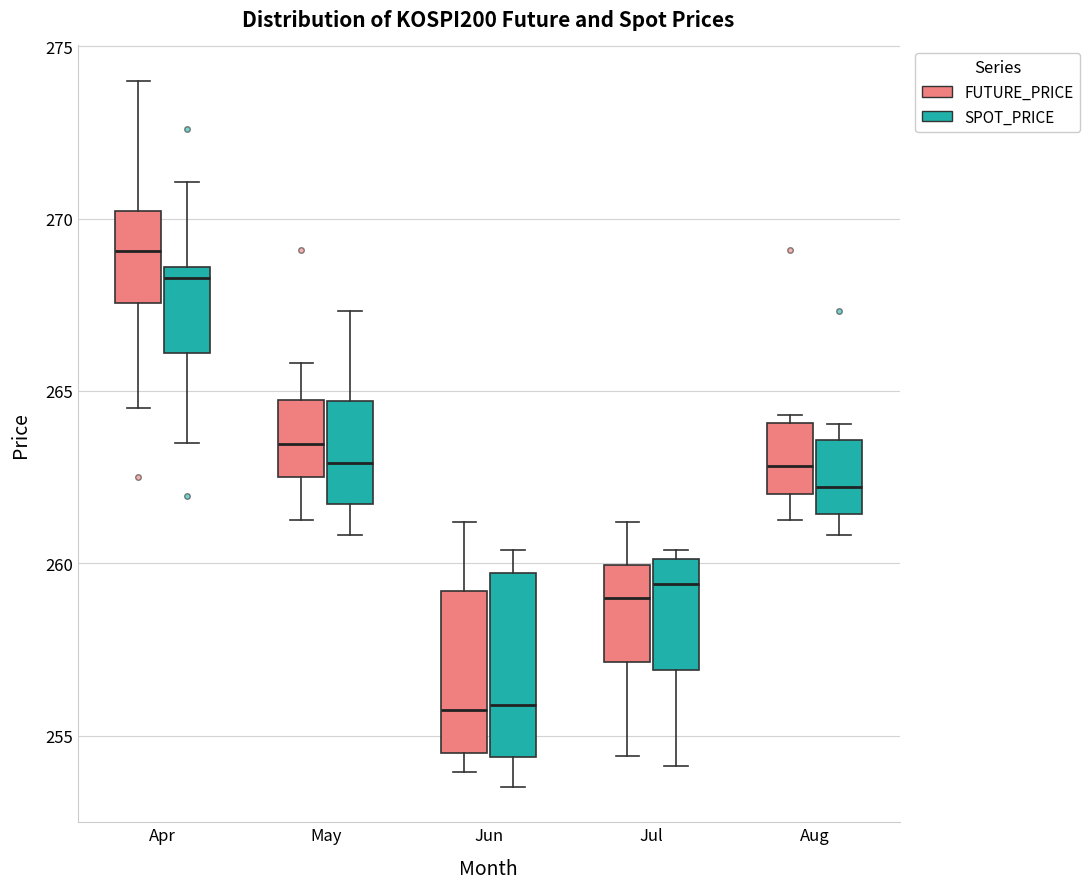

Comparing the boxes themselves (not the whiskers), which one is the tallest?

Jun (SPOT_PRICE)